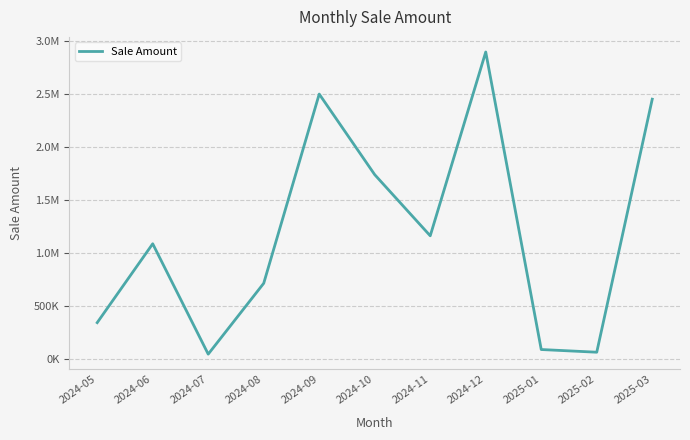

Is this an area chart (filled region under the line)?

No